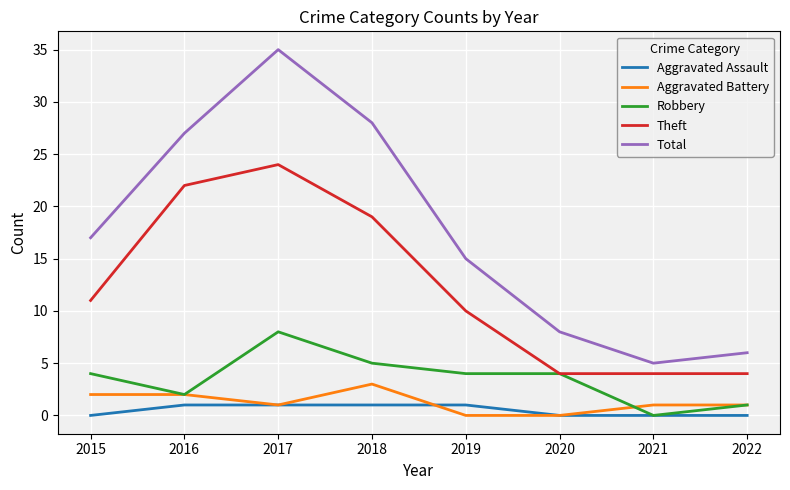

At how many categories does at least one series exceed 31?

1